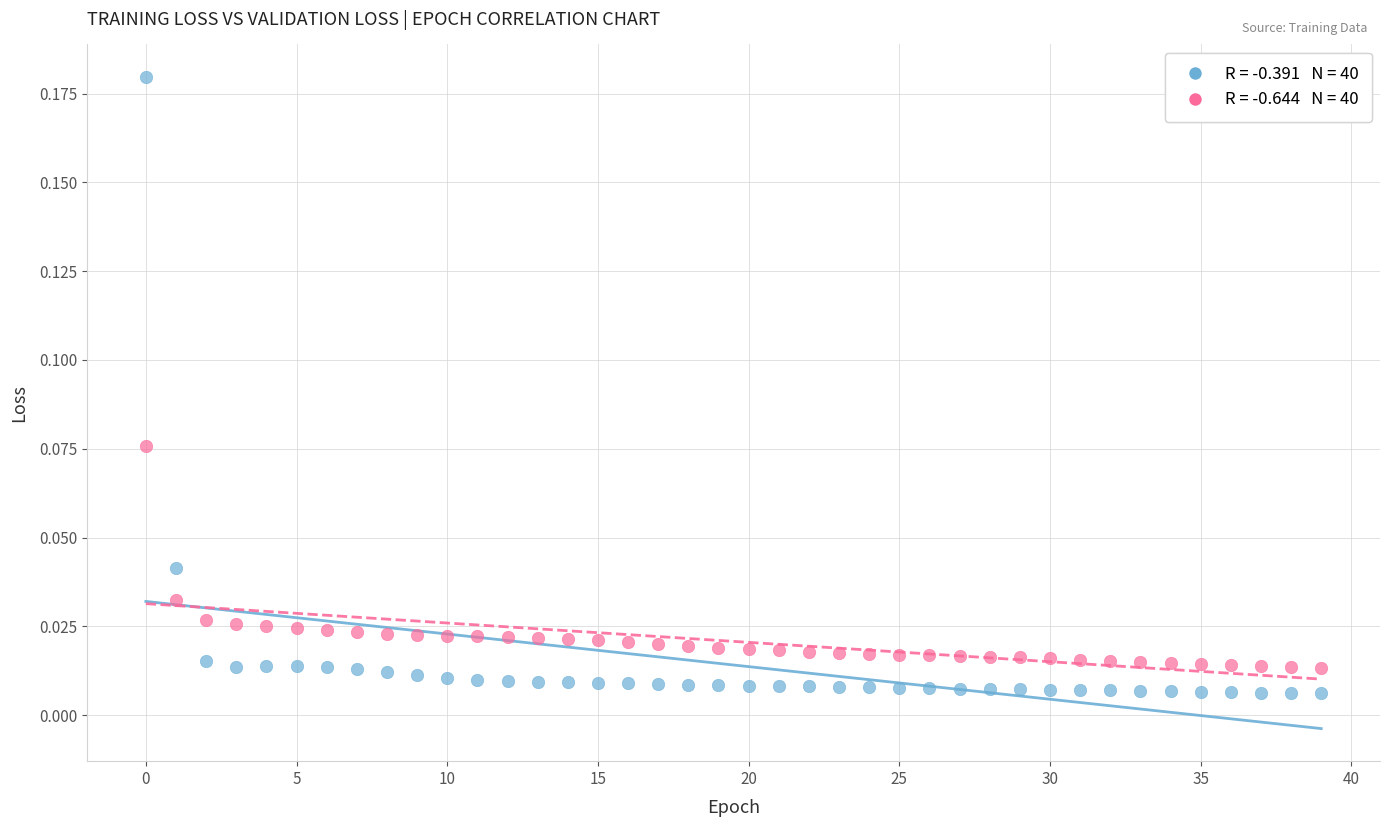

Count the number of points in this scatter plot.

80